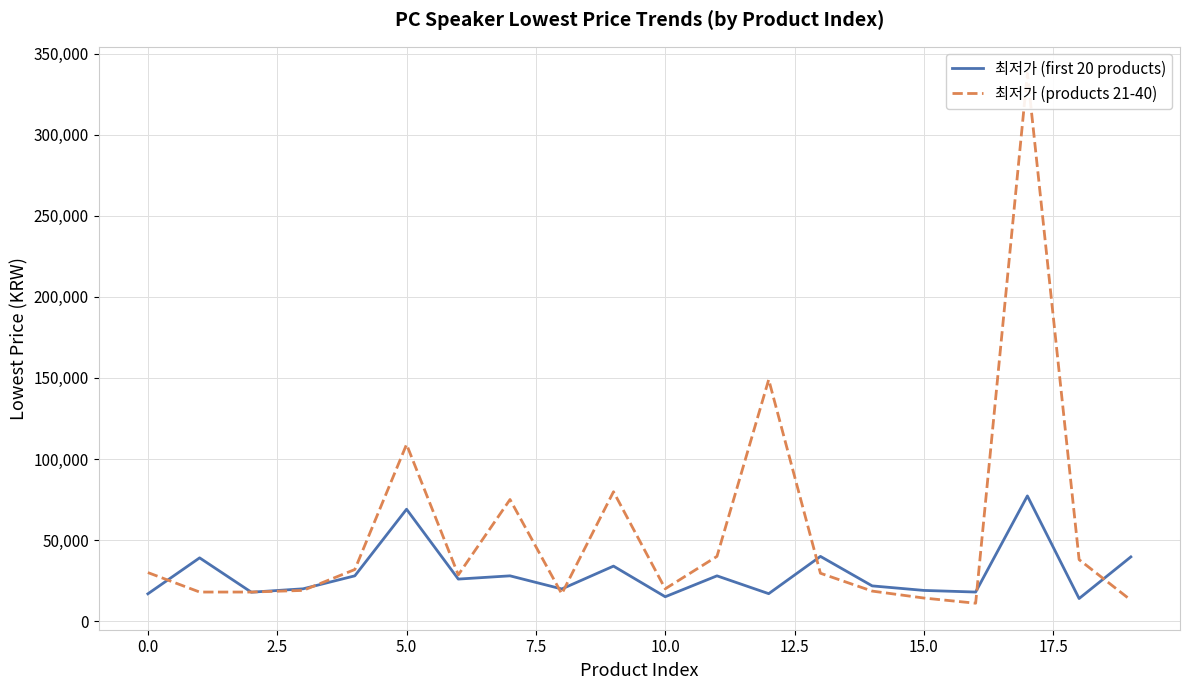

The 최저가 (products 21-40) series shows 18490 at 14. True or false?

True